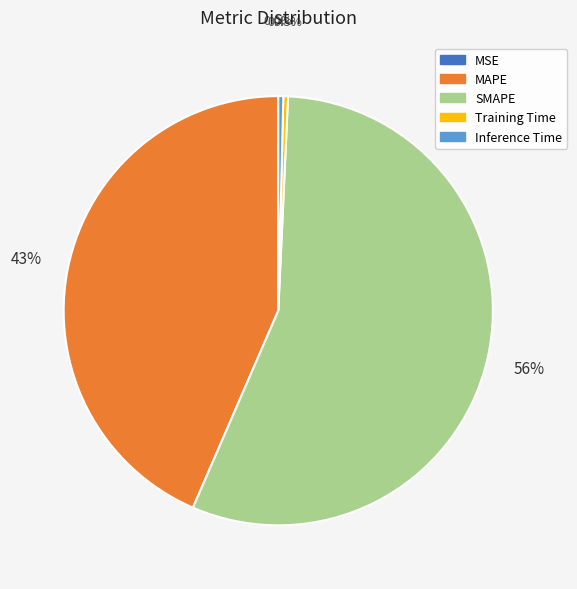

Between MAPE and Inference Time, which is larger?

MAPE